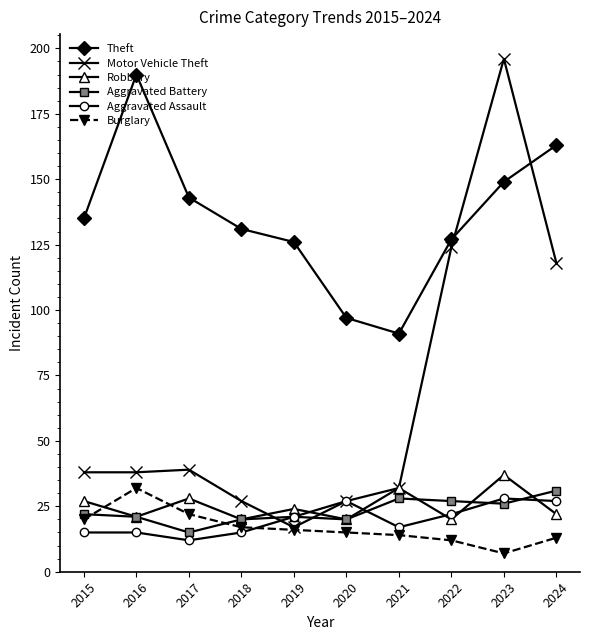

Is the value of Motor Vehicle Theft at 2017 greater than the value of Burglary at 2016?

Yes